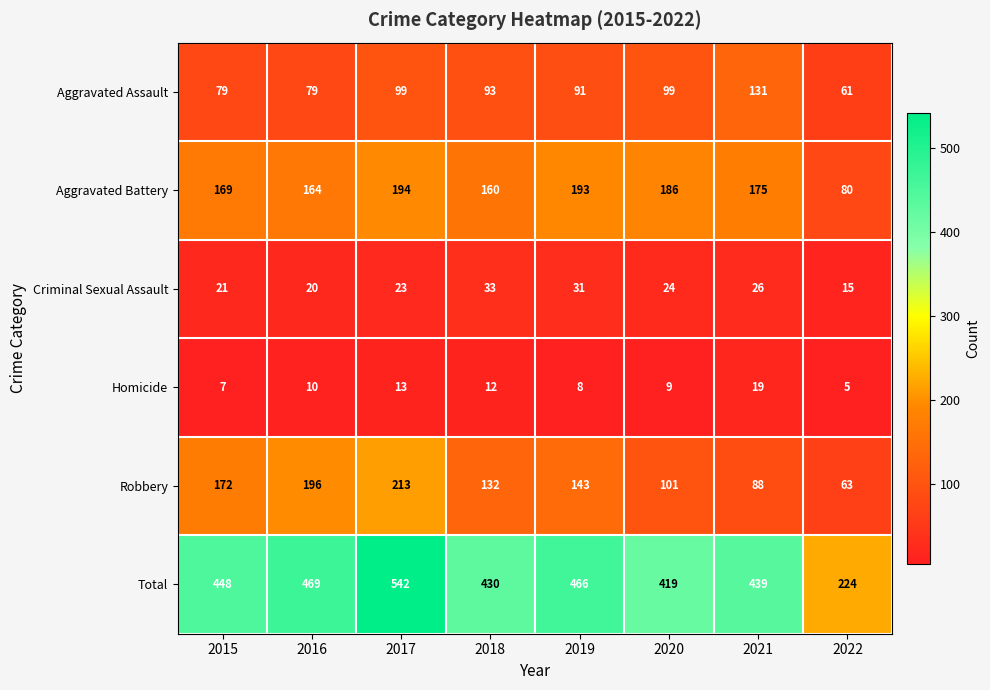

At how many categories does at least one series exceed 160?

8